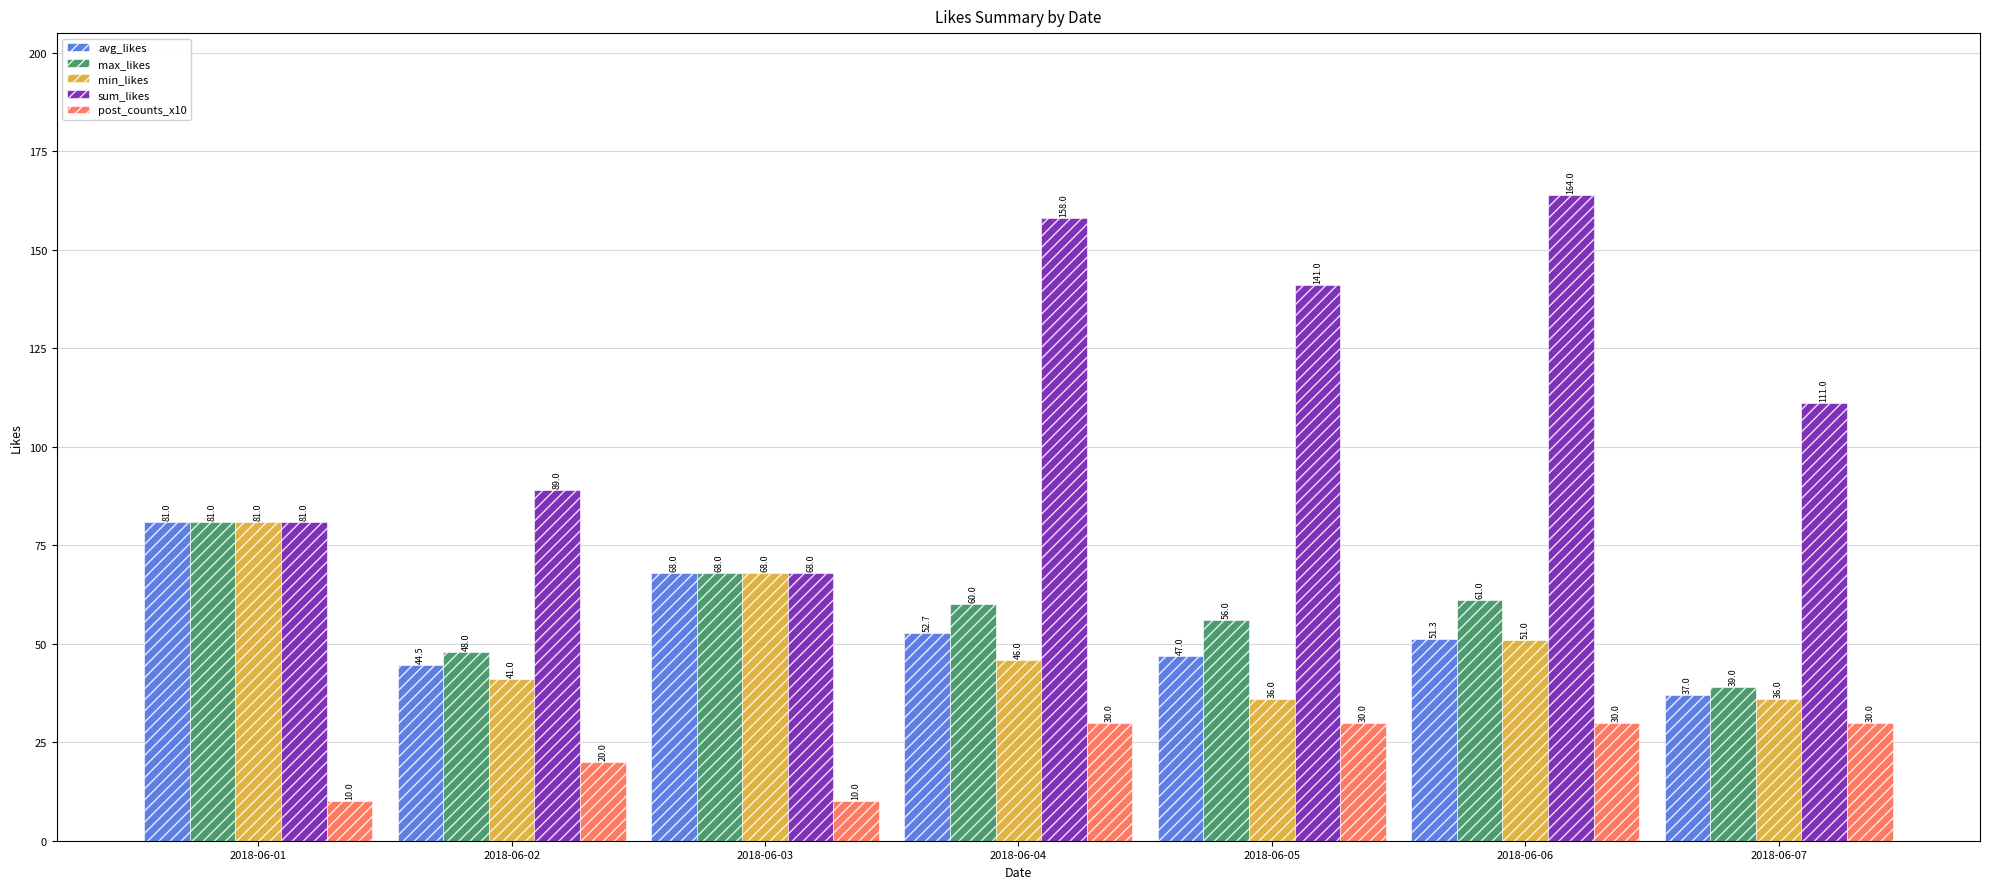

What is the greatest value displayed?

164.0